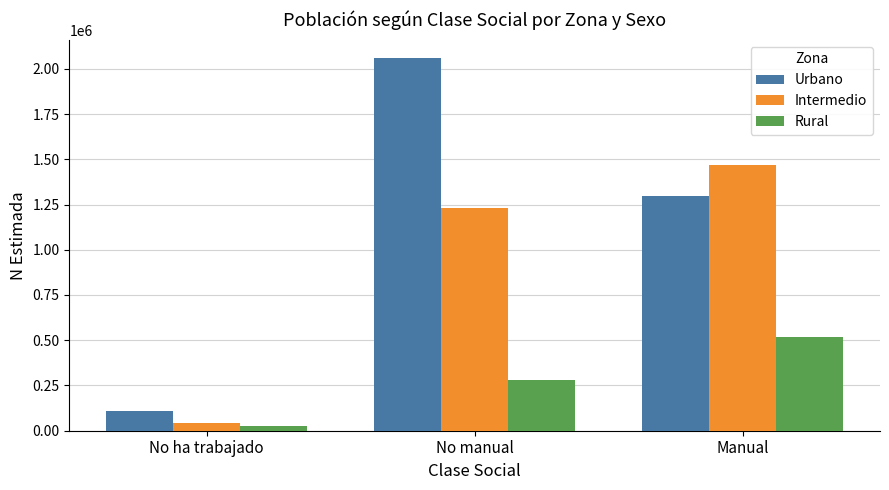

At which label does Rural reach its minimum?

No ha trabajado